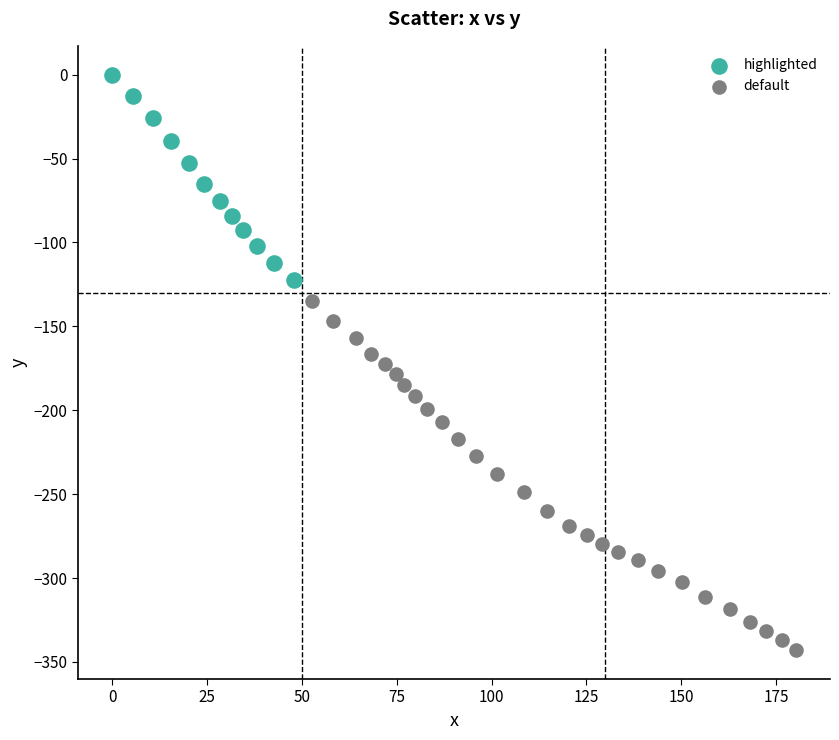

Which series reaches the maximum Y coordinate?

highlighted